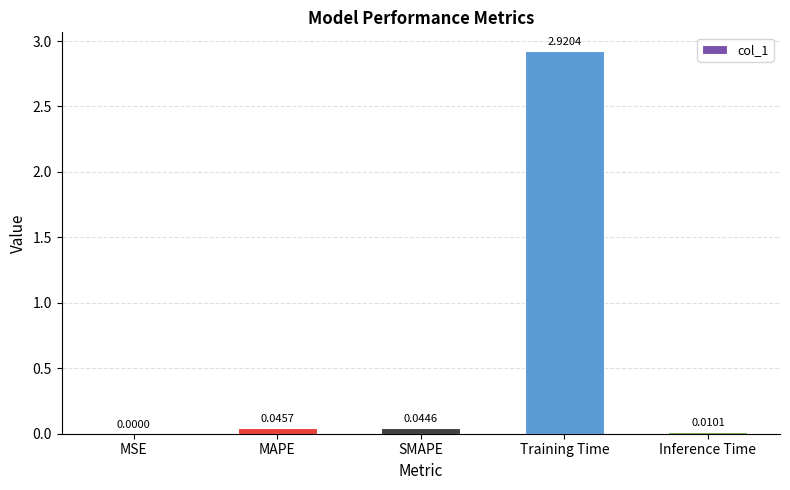

What is the average value?

0.6